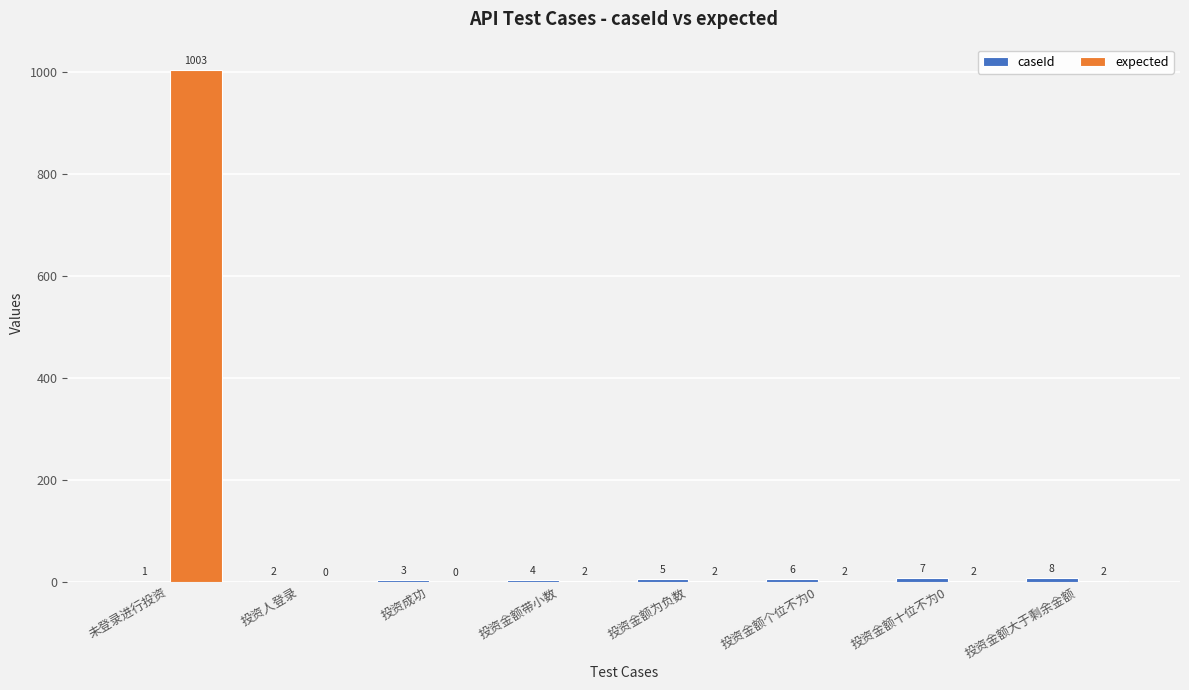

Which category has the highest value in the expected series?

未登录进行投资